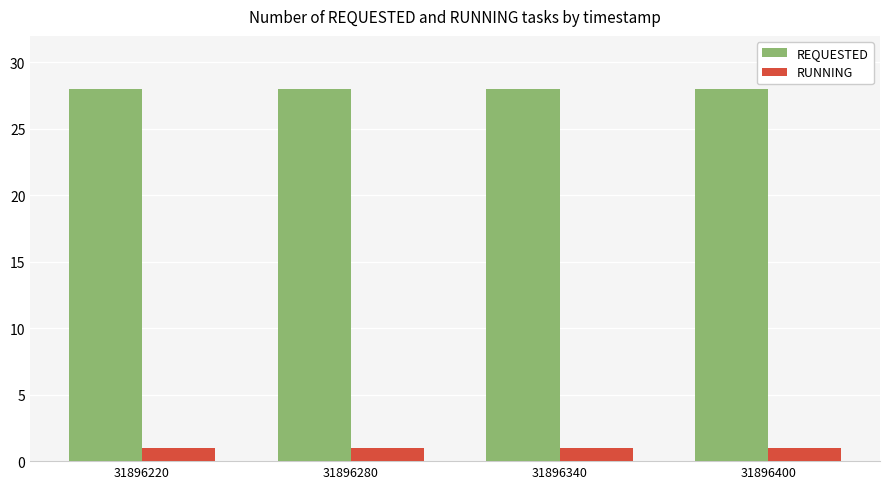

Reading left to right, extract all data points from this chart.

REQUESTED: 28	28	28	28
RUNNING: 1	1	1	1